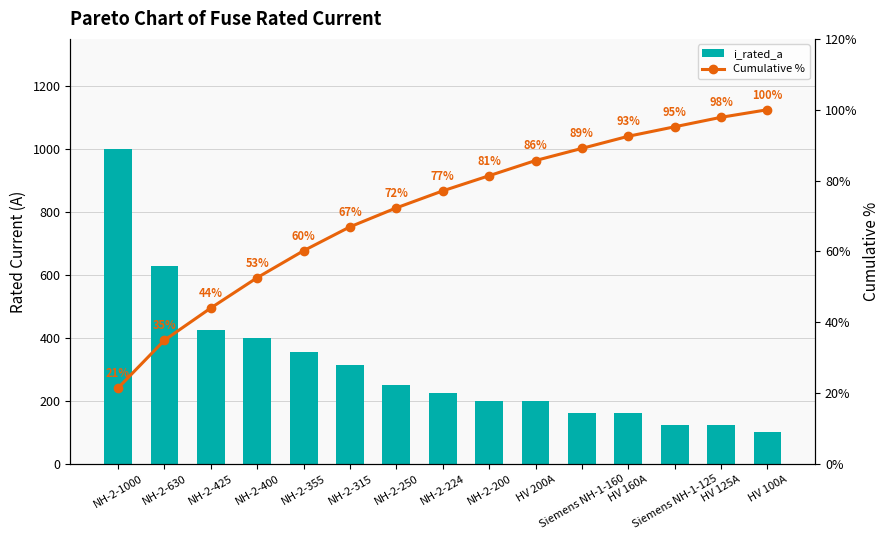

Which series has the widest spread of values?

i_rated_a